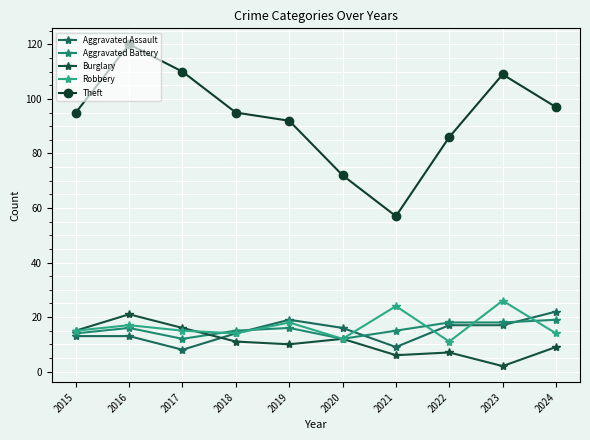

Which series ends up on top after the final intersection of Burglary and Aggravated Assault?

Aggravated Assault